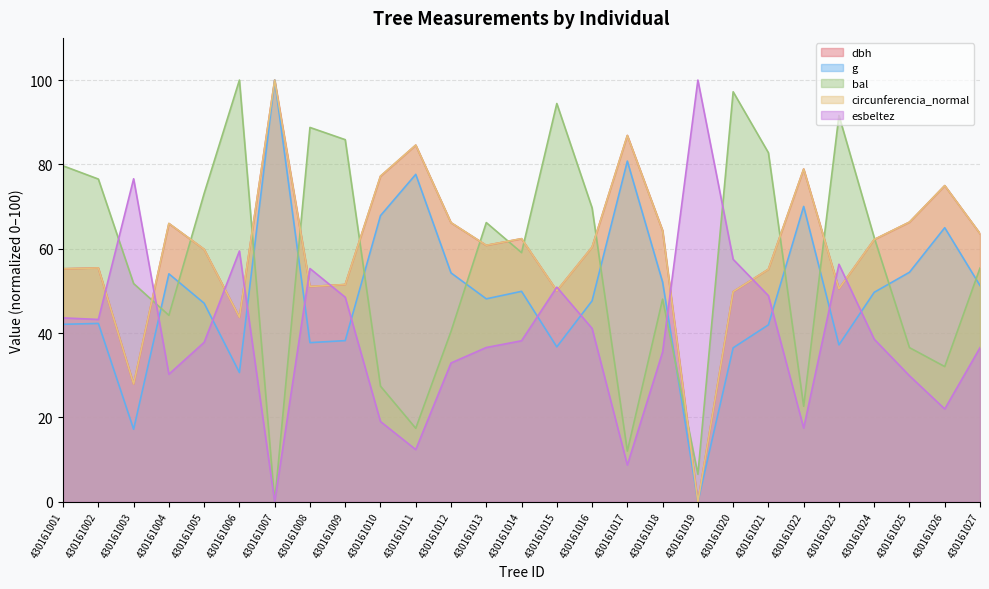

The value of dbh at 430161015 is 79.9. True or false?

False